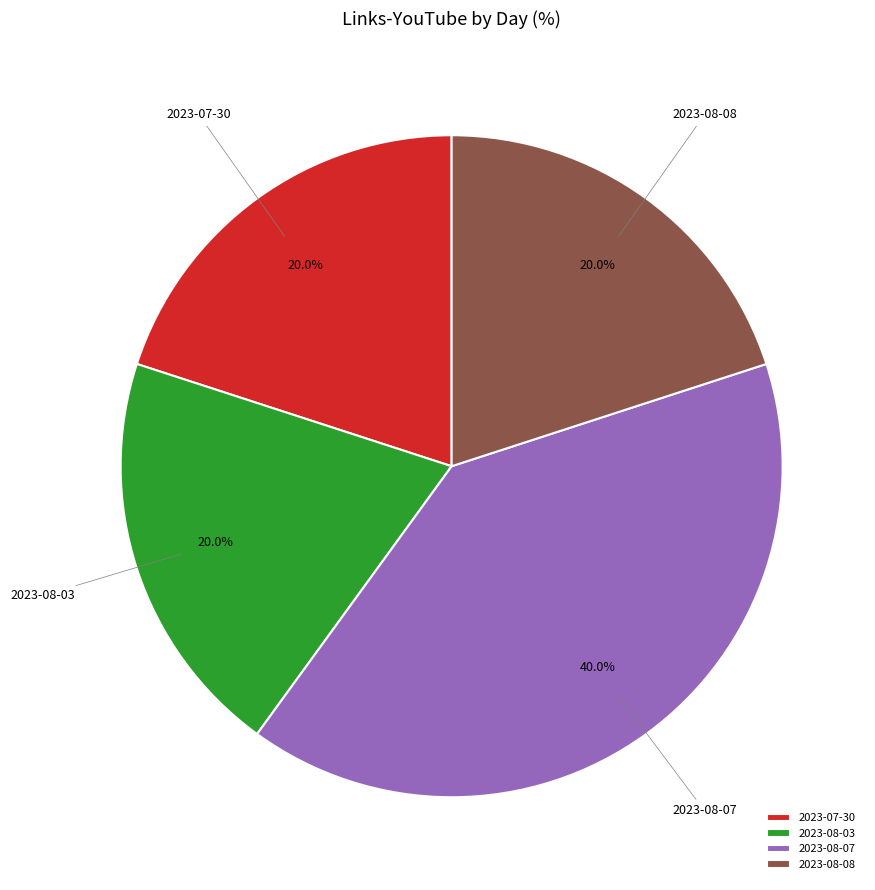

How many slices are in this pie chart?

4